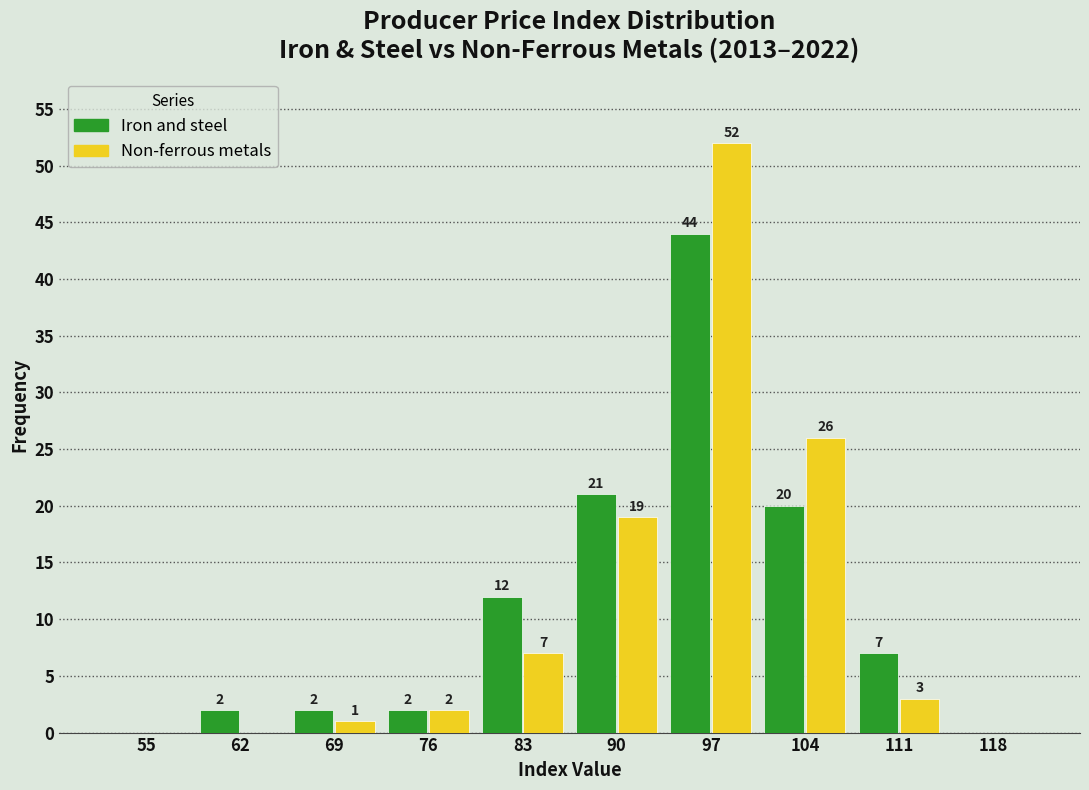

Reading left to right, extract all data points from this chart.

Iron and steel: 55=0	62=2	69=2	76=2	83=12	90=21	97=44	104=20	111=7	118=0
Non-ferrous metals: 55=0	62=0	69=1	76=2	83=7	90=19	97=52	104=26	111=3	118=0